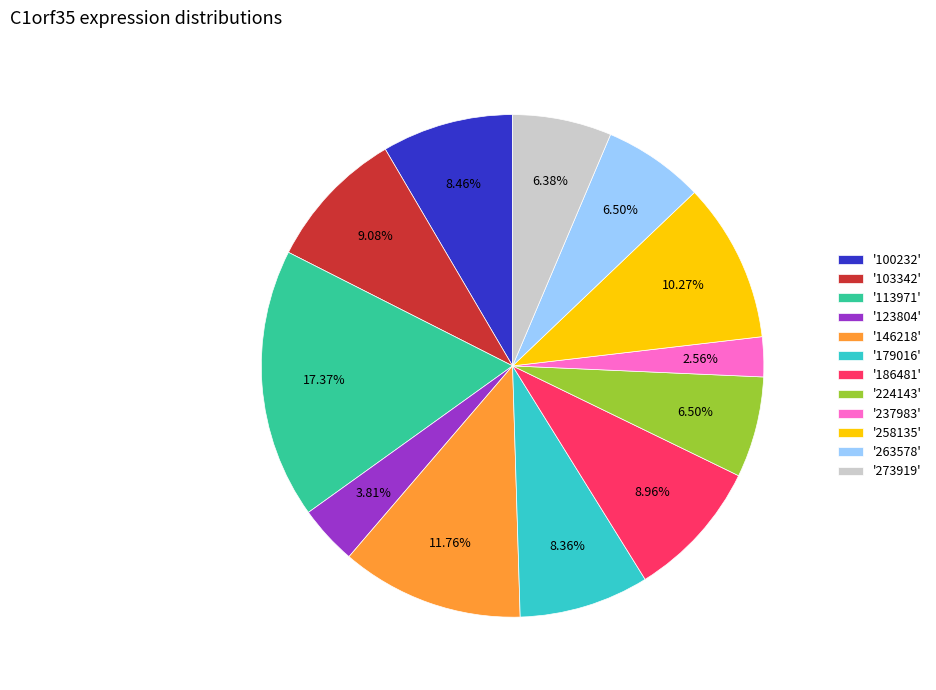

How many segments does this pie chart have?

12